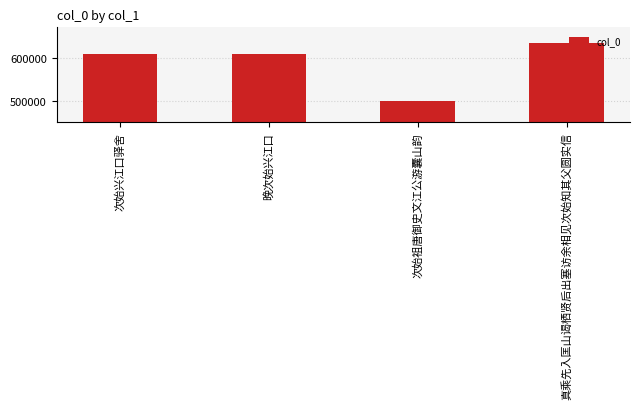

How many bars are there in total?

4